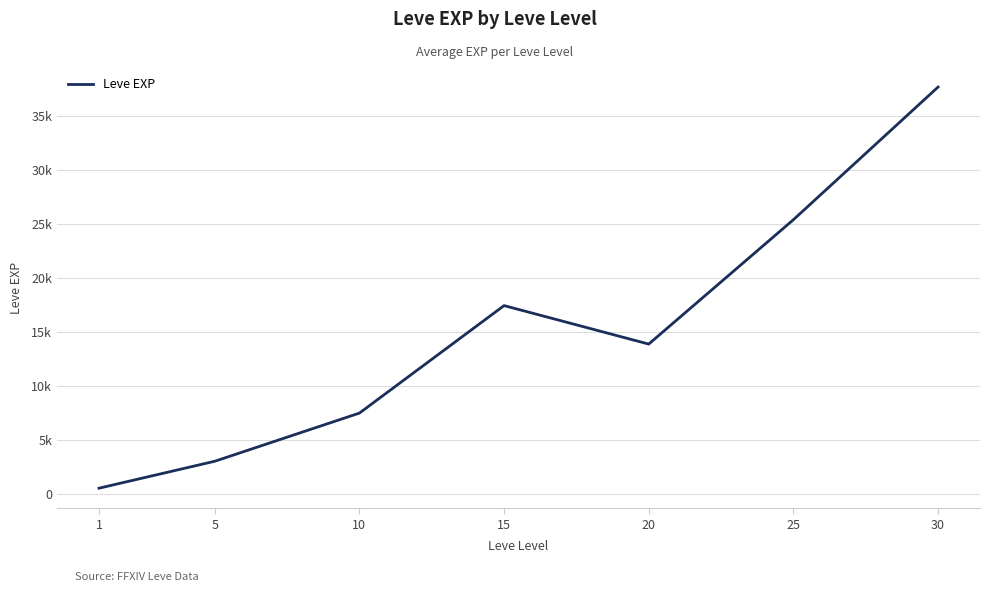

Reading left to right, list all the values displayed in this chart.

510.2	3008.3	7475.0	17445.0	13876.7	25410.0	37715.0